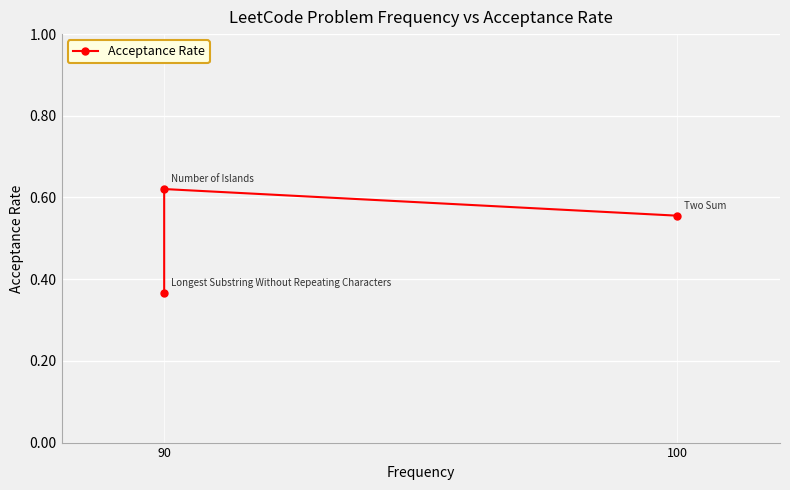

What is the difference between the values at 100 and 2?

0.3